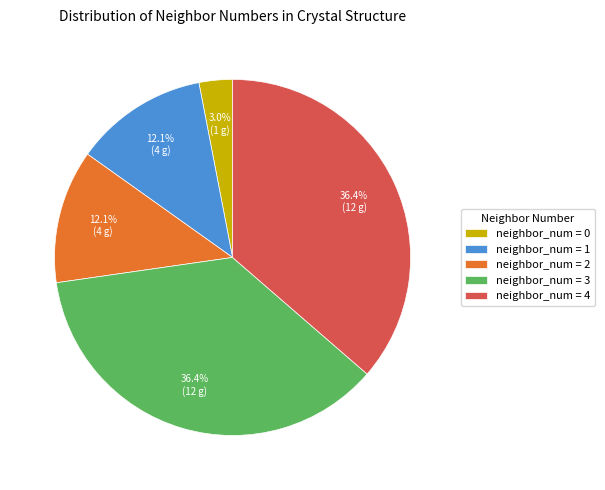

What is the smallest slice in the pie chart?

neighbor_num = 0